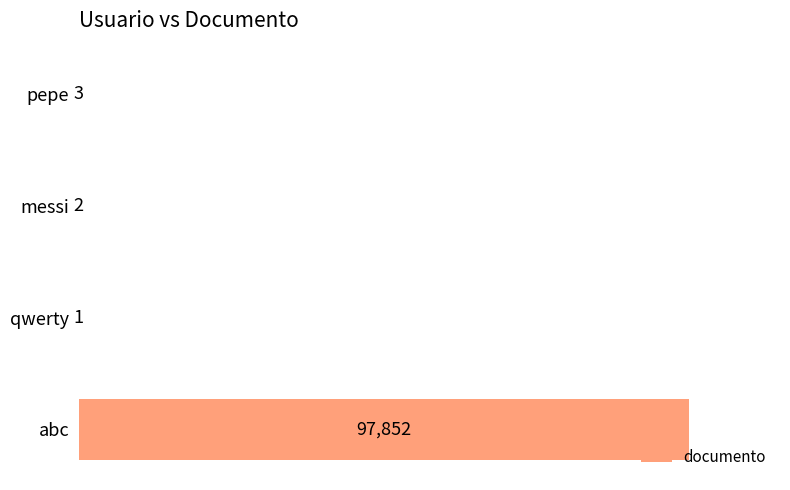

What is the greatest value displayed?

97852